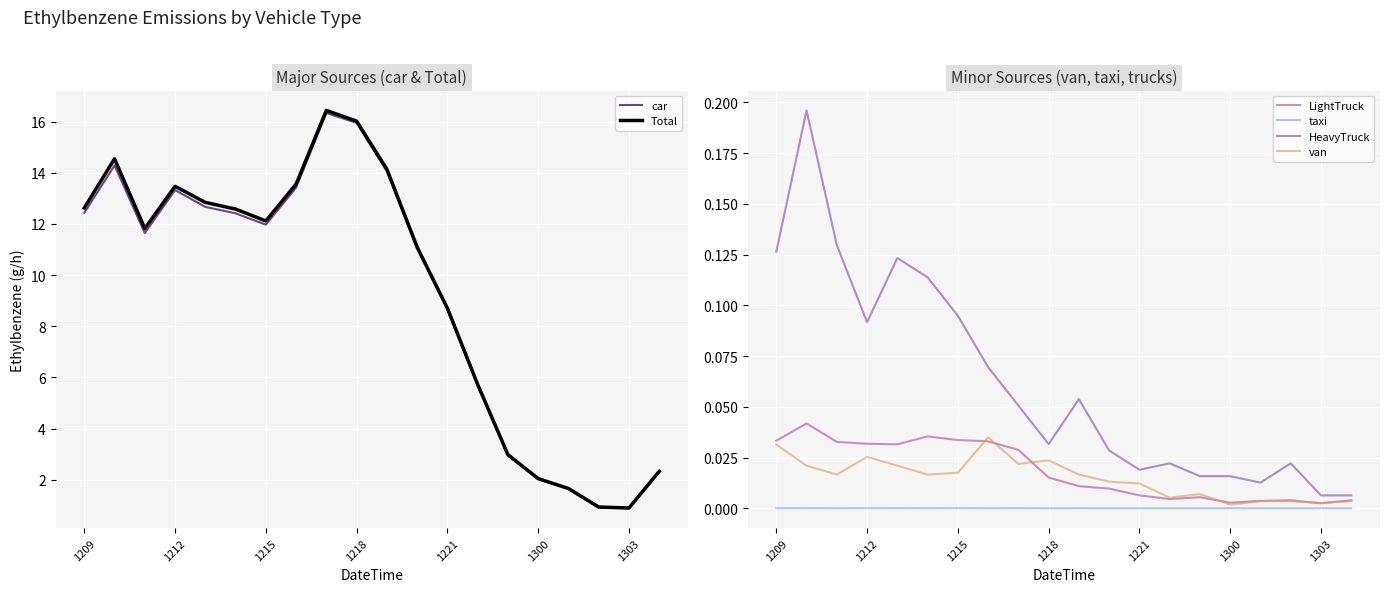

Where is car nearest to the value 8?

1221